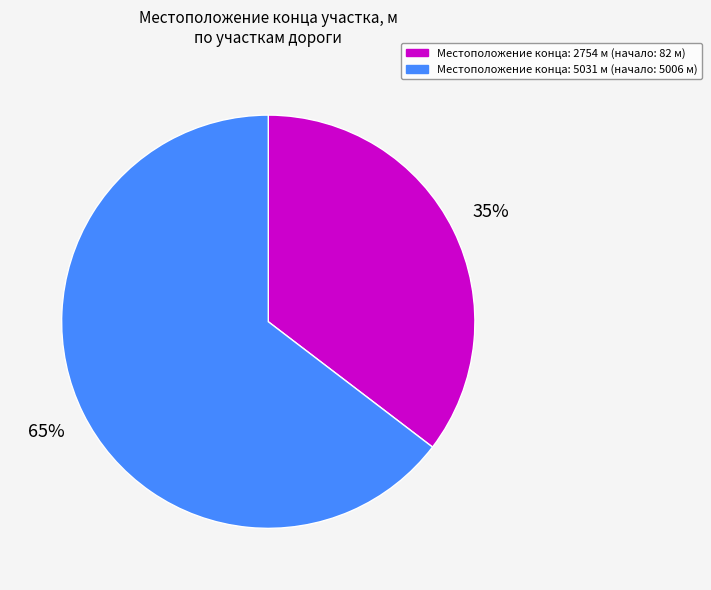

To the nearest percent, what is the average slice percentage?

50%